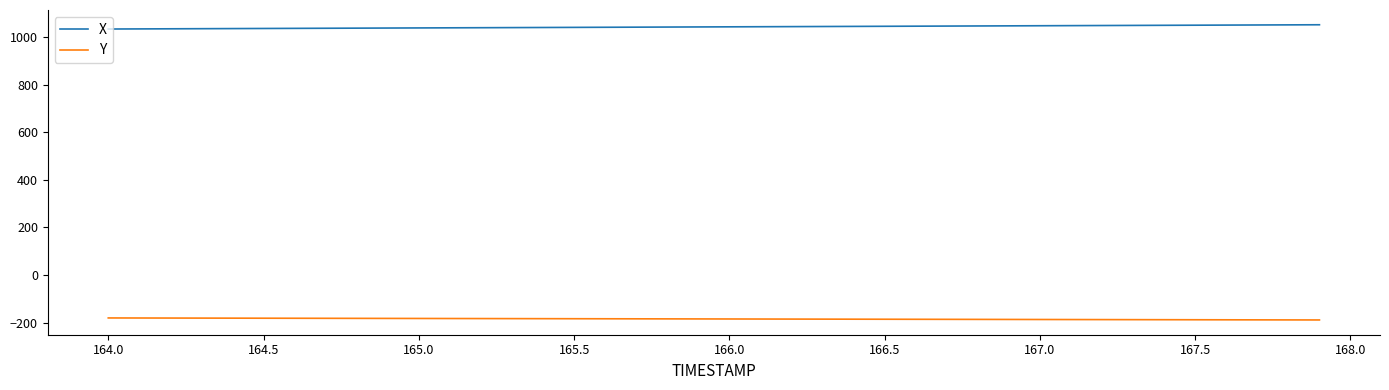

What is the highest value of the Y series?

-180.9